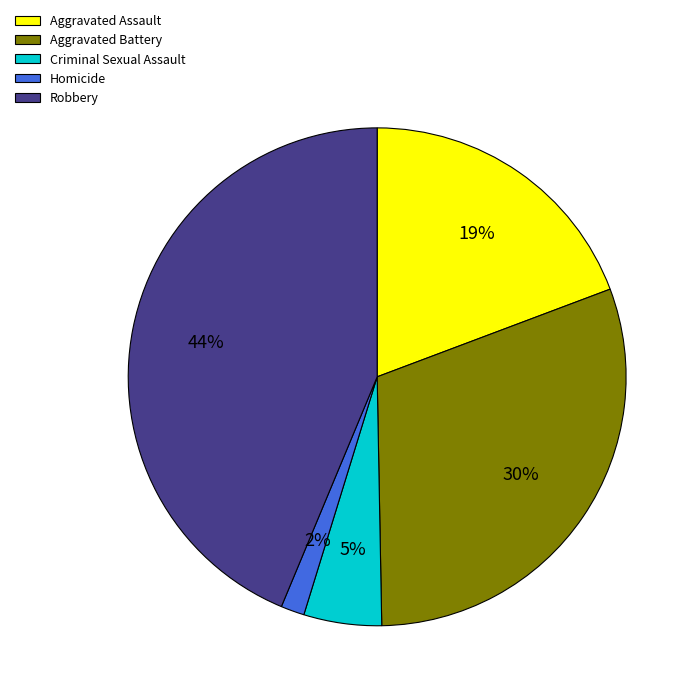

How many segments does this pie chart have?

5